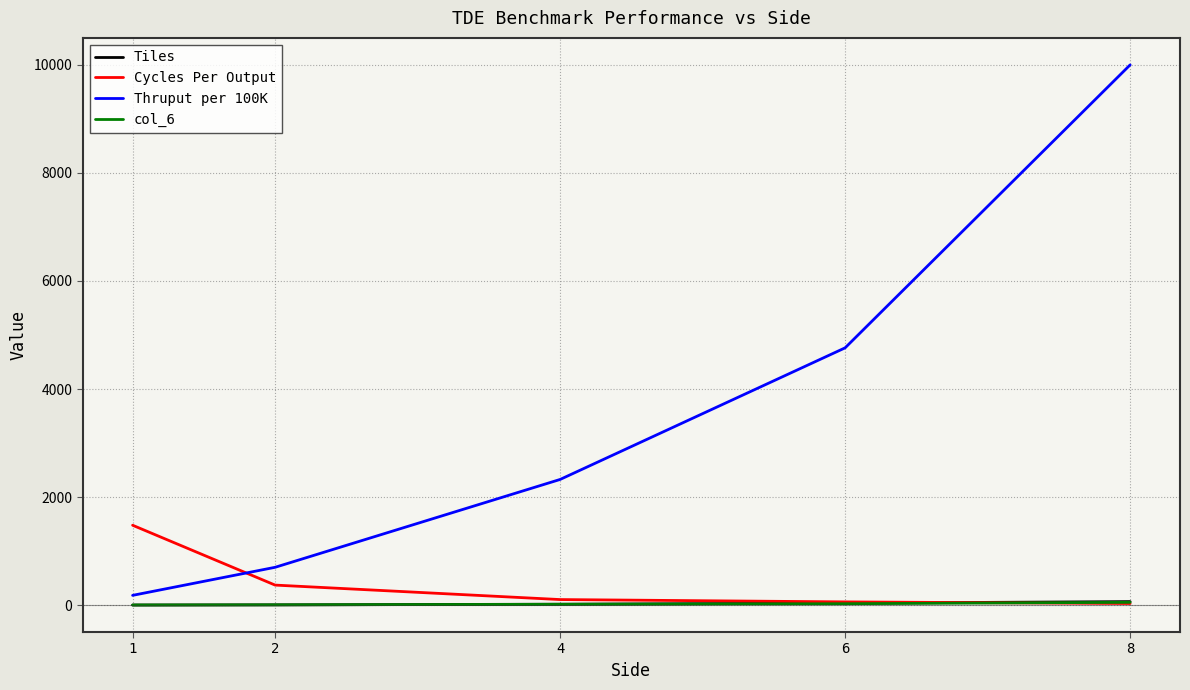

Which series changed the most between 2 and 6?

Thruput per 100K